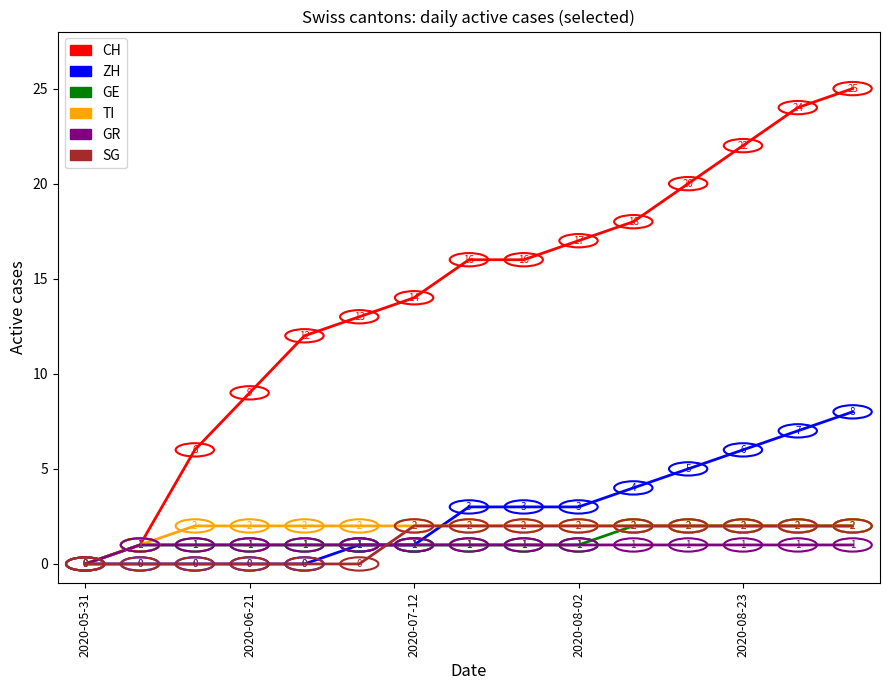

What is the maximum value for GE?

2